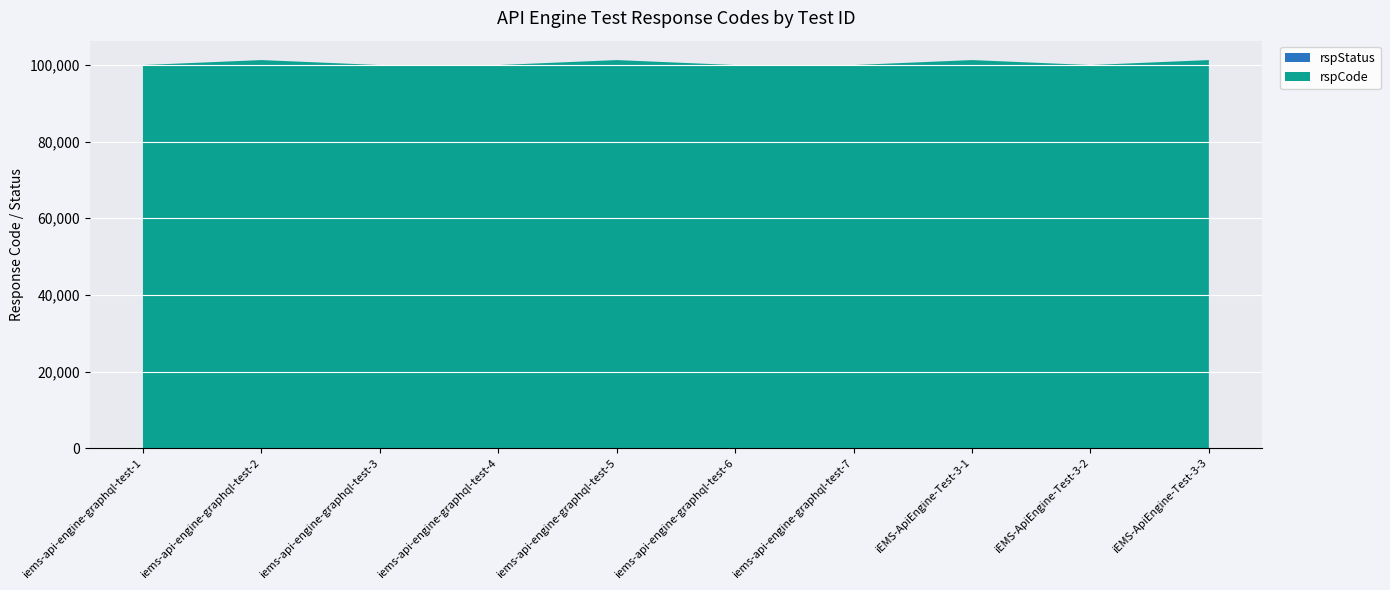

Reading left to right, transcribe all the data shown in this chart.

rspCode: iems-api-engine-graphql-test-1=100000	iems-api-engine-graphql-test-2=101301	iems-api-engine-graphql-test-3=100000	iems-api-engine-graphql-test-4=100000	iems-api-engine-graphql-test-5=101302	iems-api-engine-graphql-test-6=100000	iems-api-engine-graphql-test-7=100000	iEMS-ApiEngine-Test-3-1=101301	iEMS-ApiEngine-Test-3-2=100000	iEMS-ApiEngine-Test-3-3=101302
rspStatus: iems-api-engine-graphql-test-1=200	iems-api-engine-graphql-test-2=200	iems-api-engine-graphql-test-3=200	iems-api-engine-graphql-test-4=200	iems-api-engine-graphql-test-5=200	iems-api-engine-graphql-test-6=200	iems-api-engine-graphql-test-7=200	iEMS-ApiEngine-Test-3-1=200	iEMS-ApiEngine-Test-3-2=200	iEMS-ApiEngine-Test-3-3=200